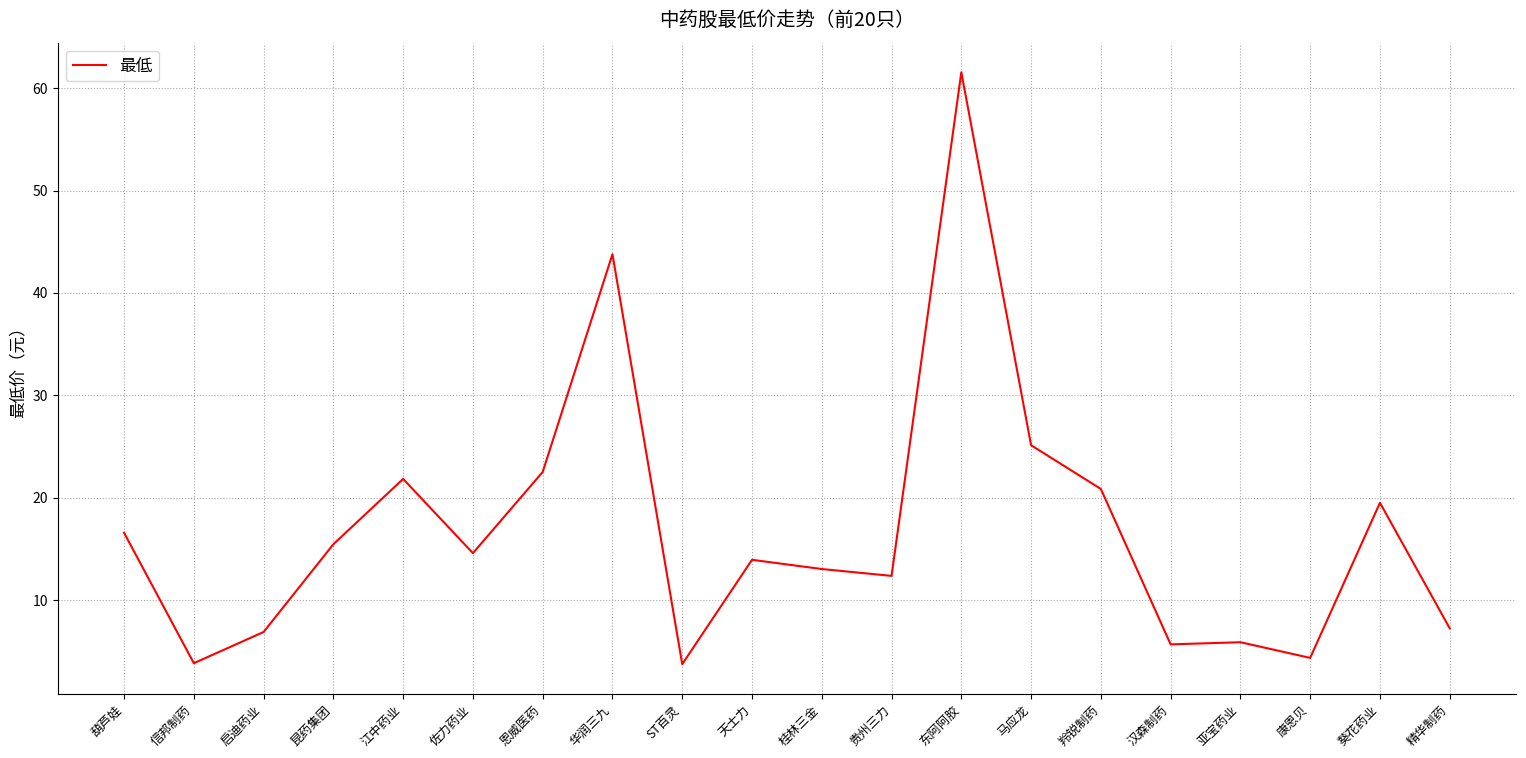

What position from the right is 精华制药?

1